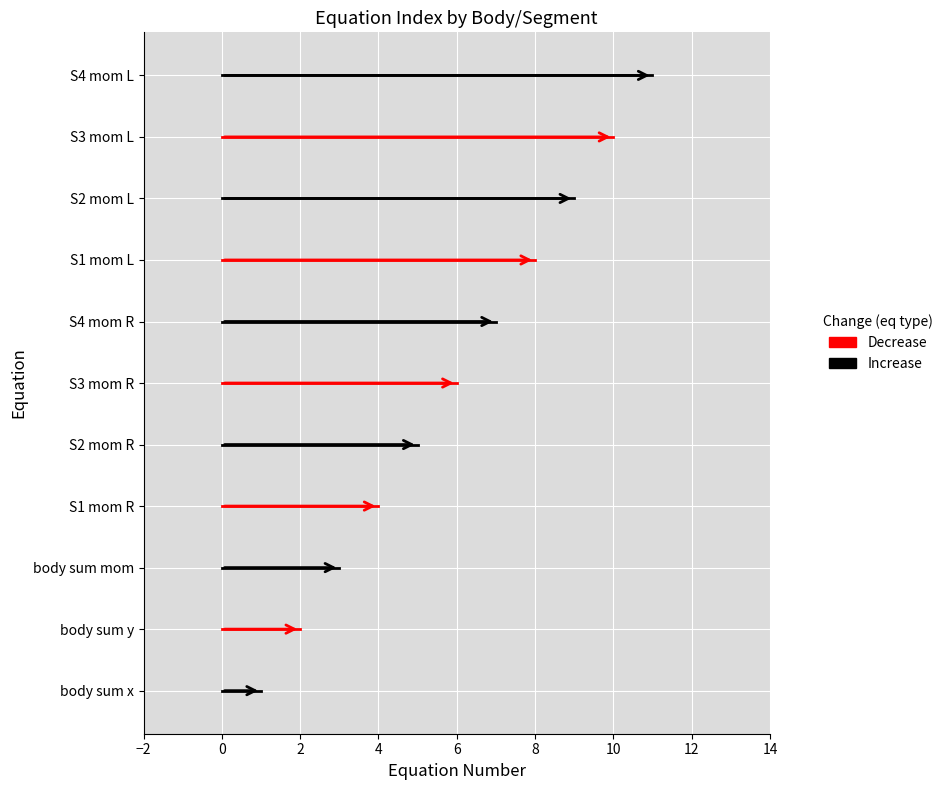

The chart shows a value of 2 at body sum mom. True or false?

False